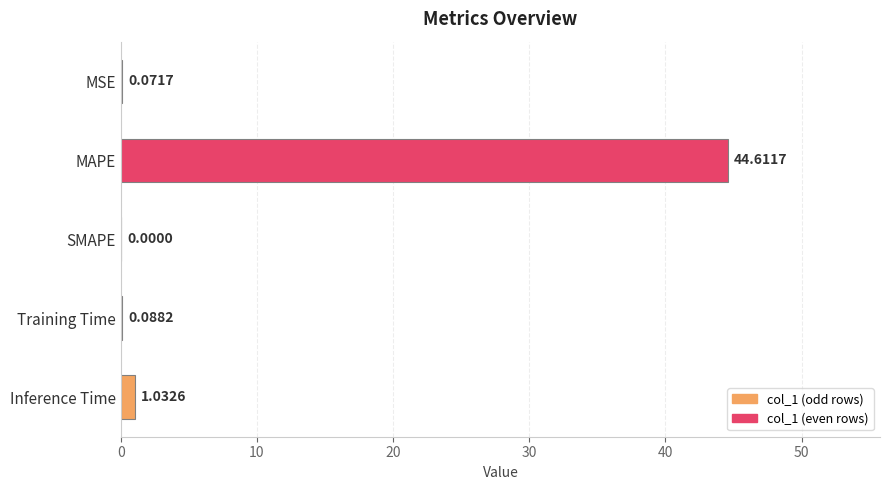

What is the change in value from MAPE to Training Time?

-44.5